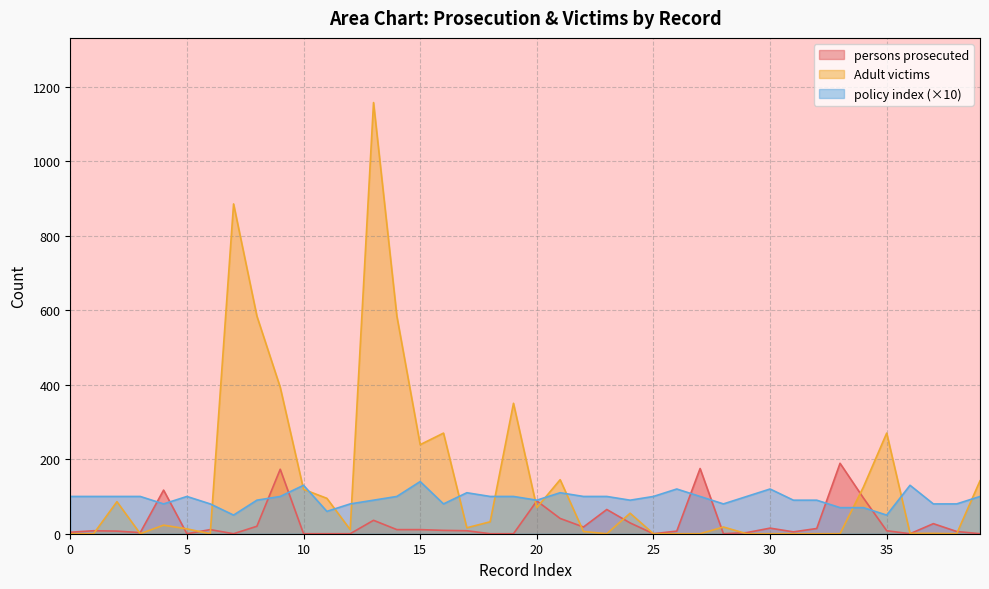

True or false: policy index has a value of 139 at 8.

False